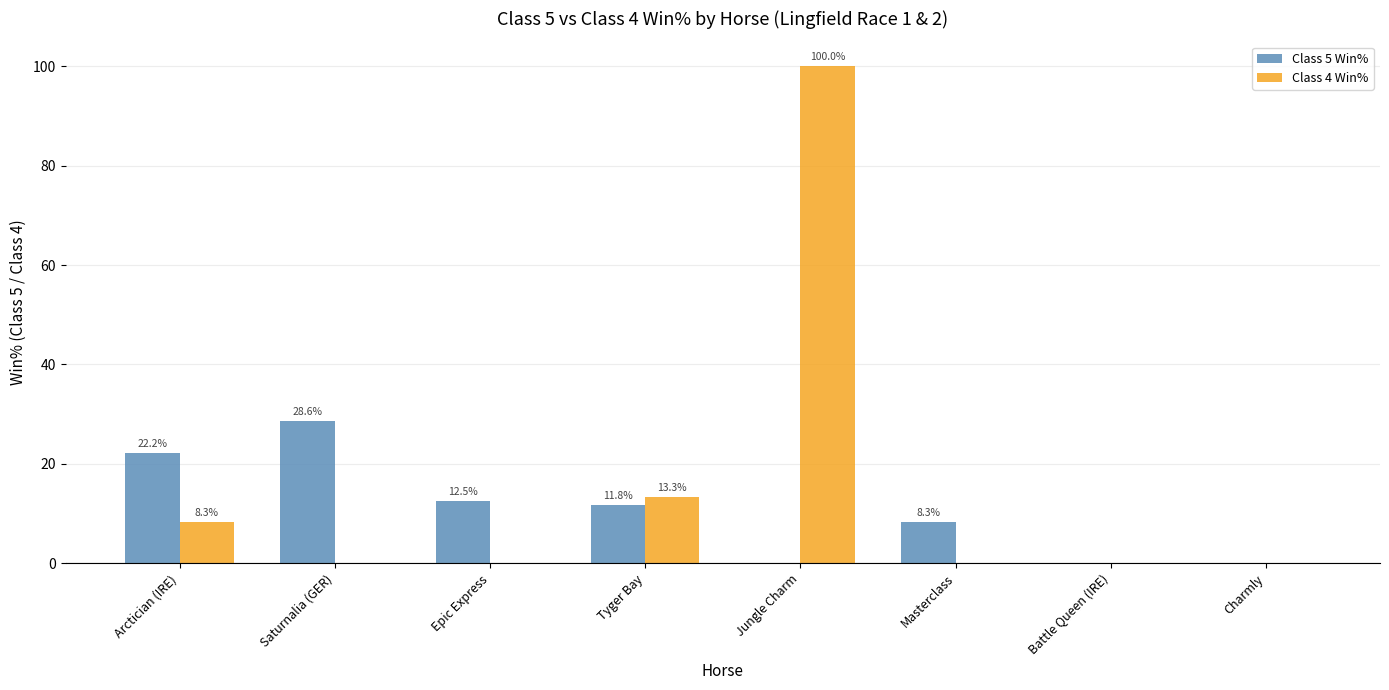

How many data points in Class 4 Win% are above 0?

3